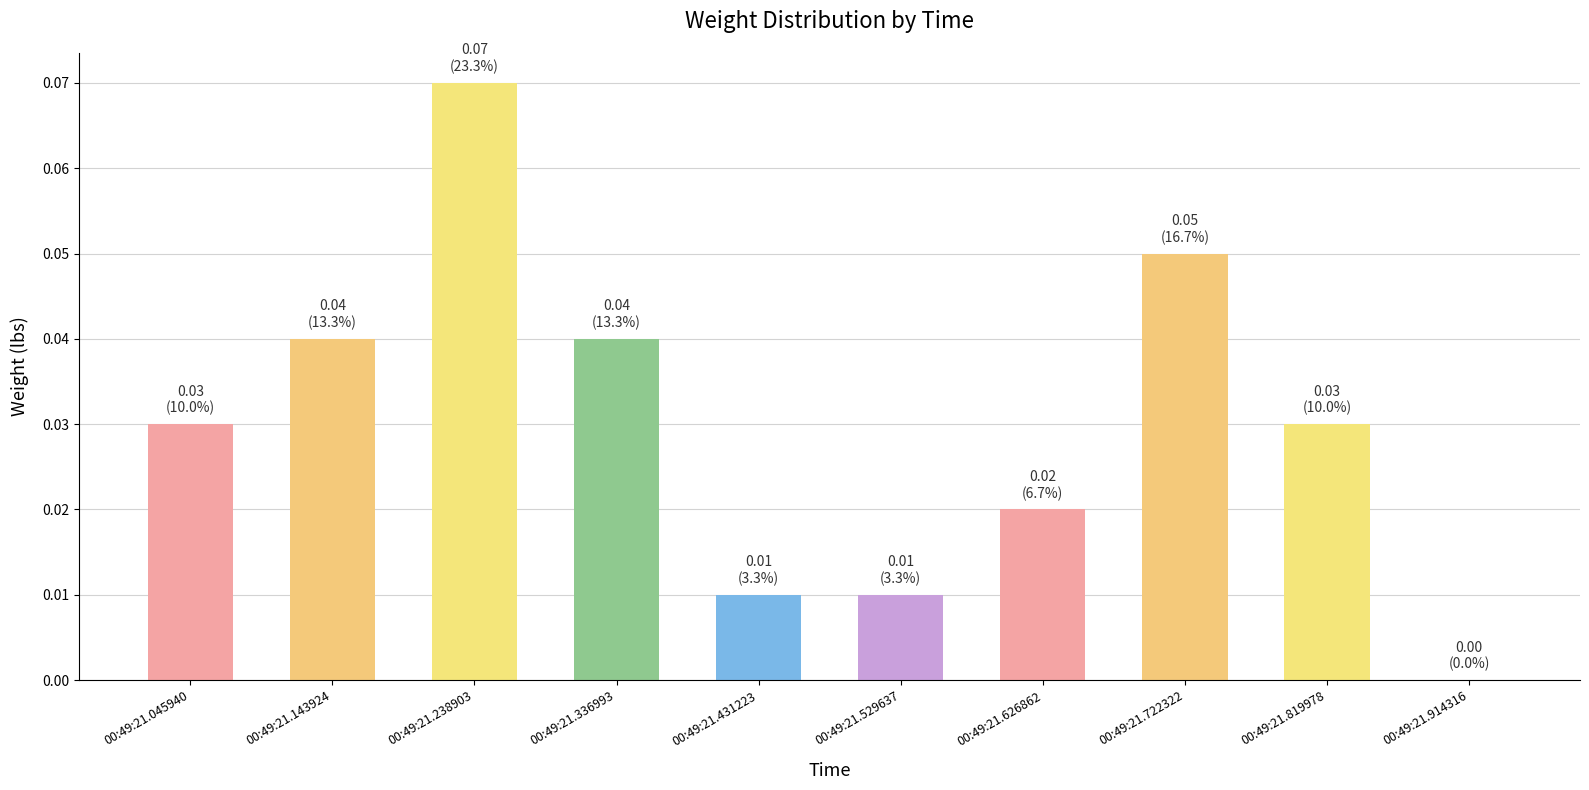

What is the sum of all values?

0.3